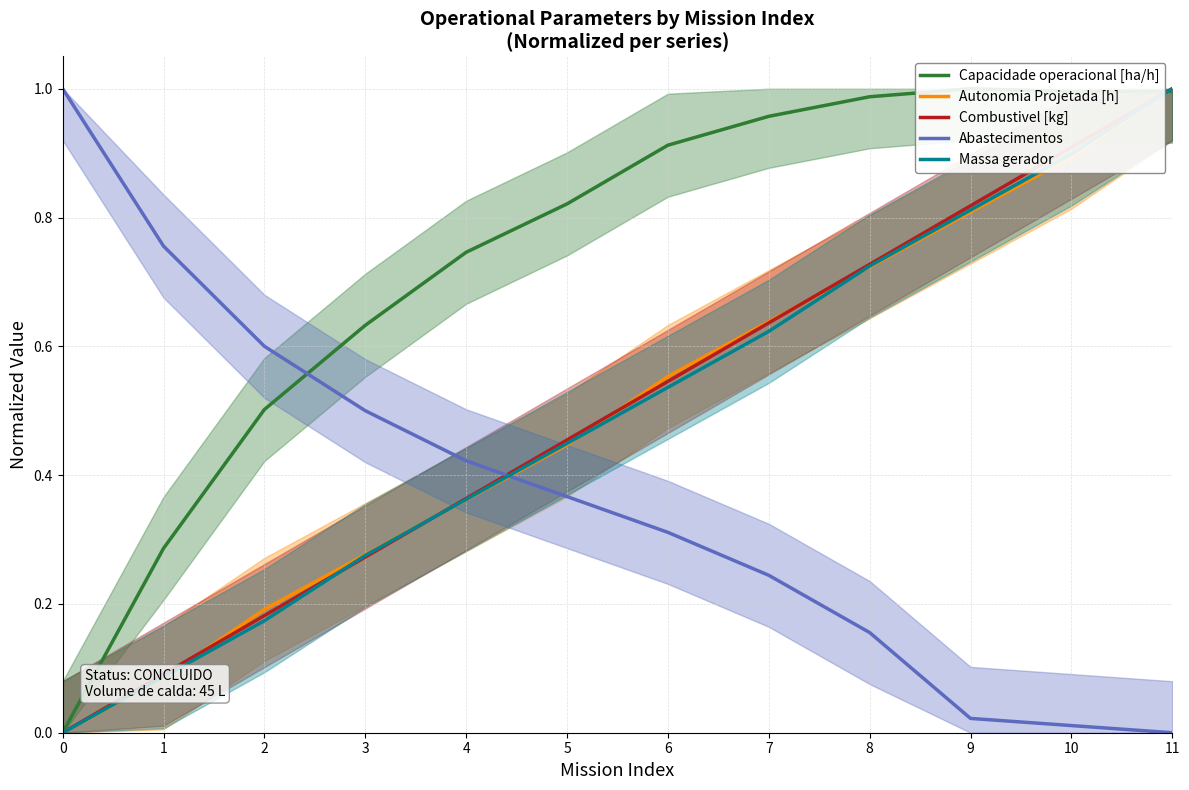

Which series ends up on top after the final intersection of Combustivel [kg] and Capacidade operacional [ha/h]?

Combustivel [kg]